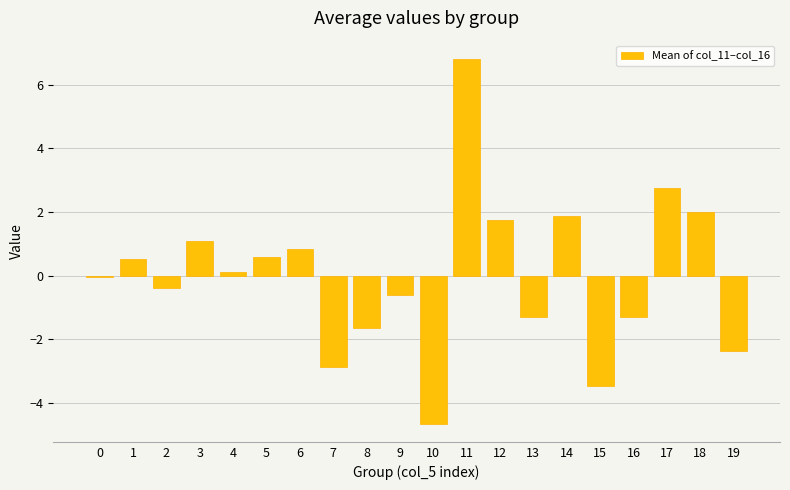

True or false: the data shows 4.6 at 17.

False